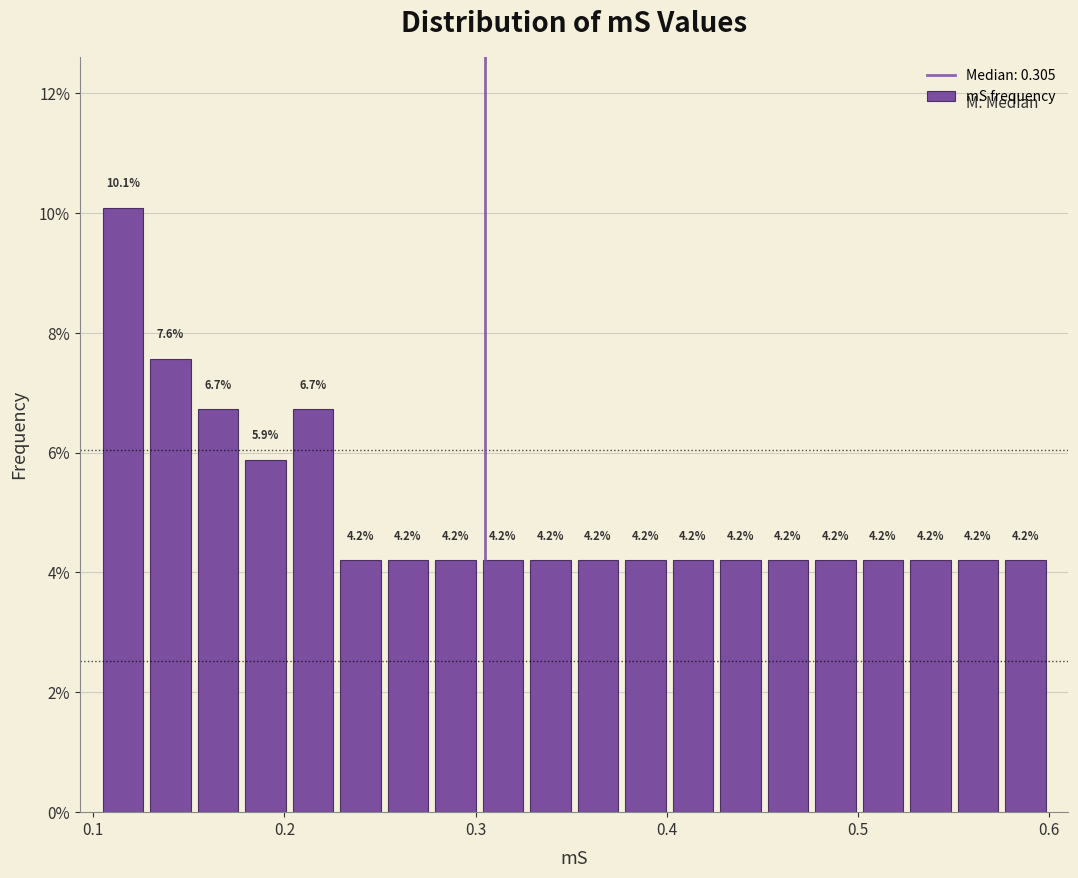

Around what value on the x-axis is the tallest bar? Give the approximate position of its centre, as read against the axis.

0.12